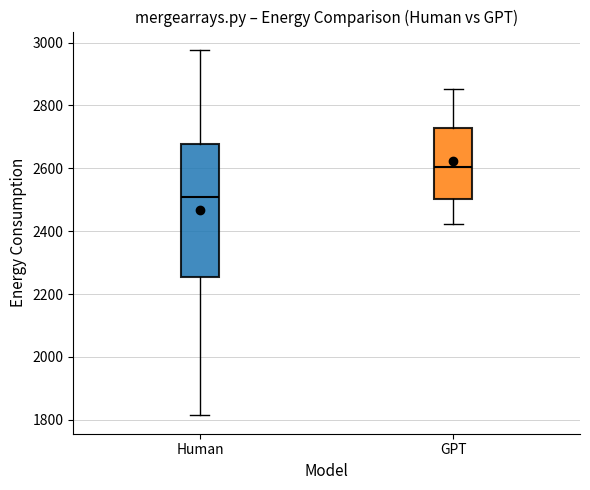

Where does the median line of the box for GPT sit on the y-axis? The values are not printed on the chart, so give them approximately, as read against the axis.

2600